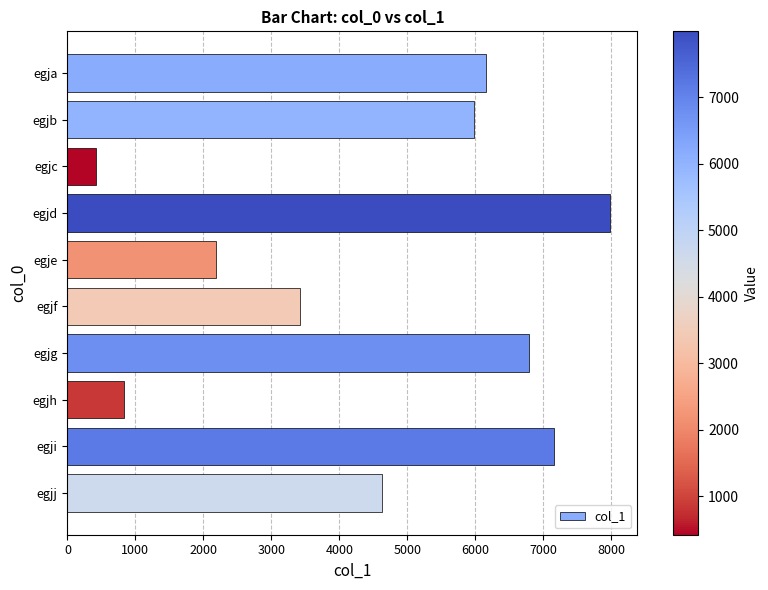

How many bars are there in total?

10